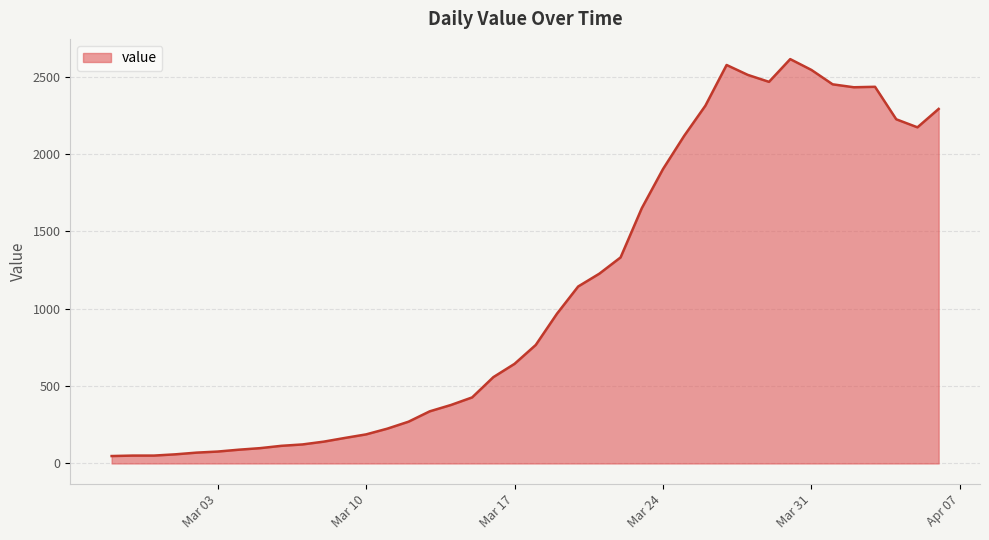

What is the maximum value shown in the chart?

2614